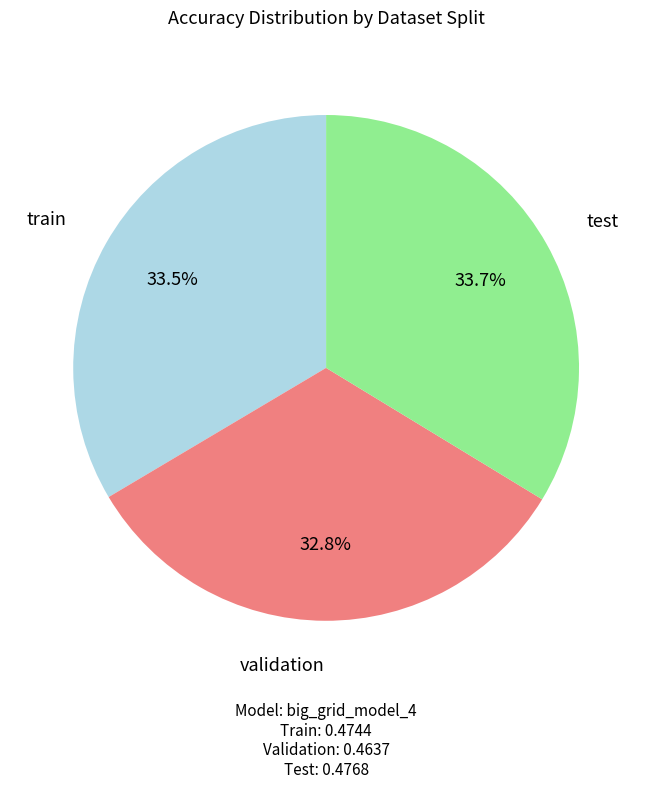

The test slice represents 34% of the pie. True or false?

True